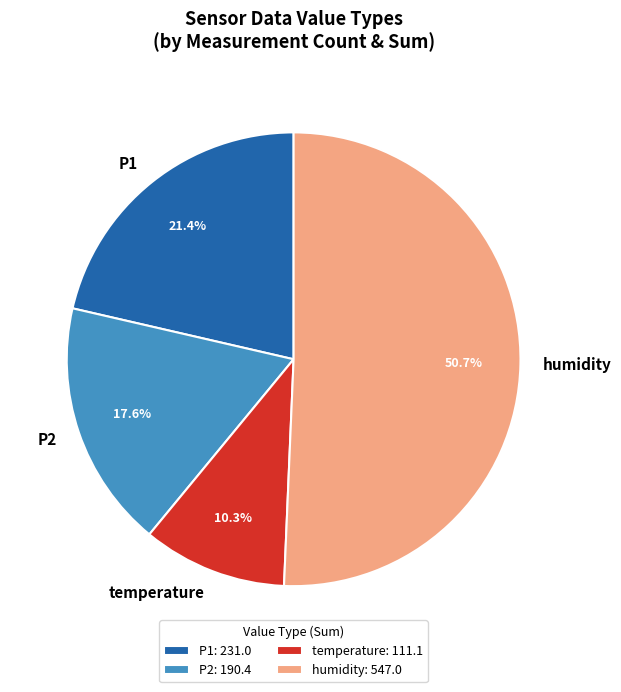

How many slices are in this pie chart?

4